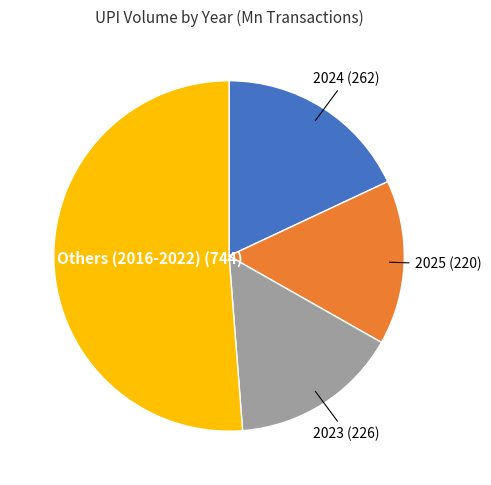

Which has a higher value, 2023 (226) or 2024 (262)?

2024 (262)